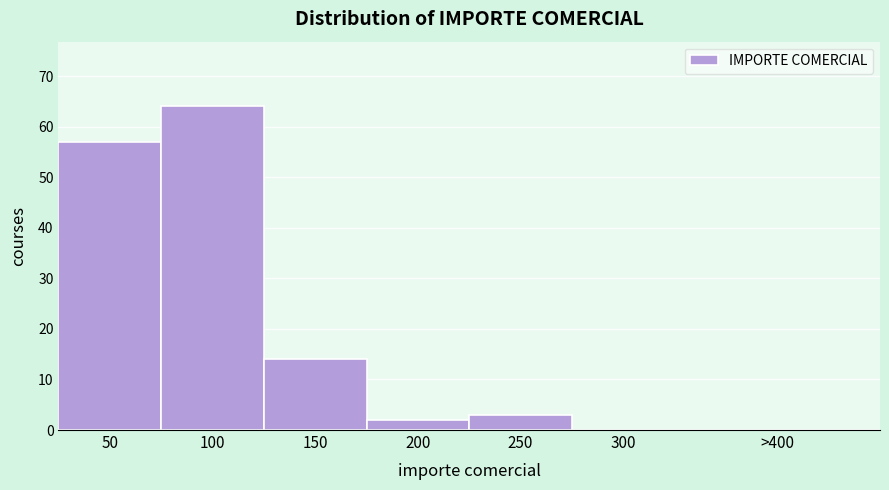

Reading left to right, what are all the values shown in this chart?

50=57	100=64	150=14	200=2	250=3	300=0	>400=0